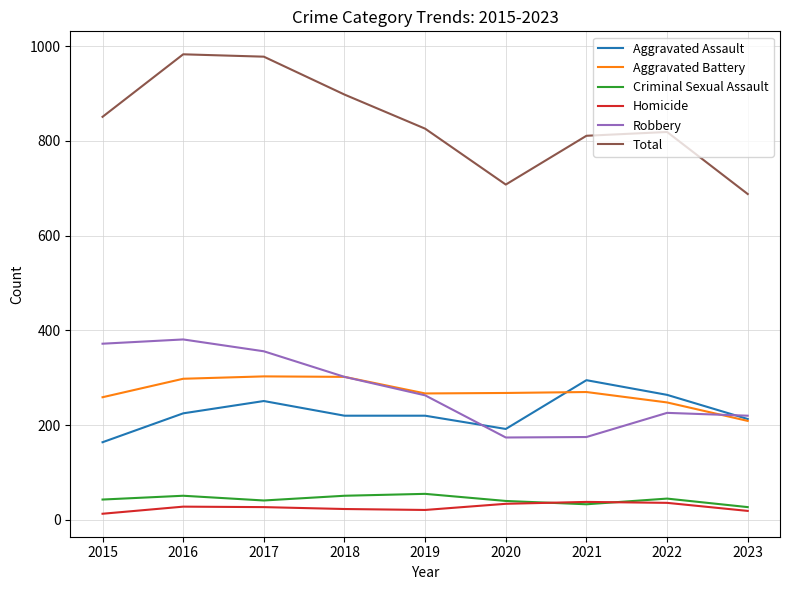

Is the value of Total at 2018 greater than the value of Criminal Sexual Assault at 2022?

Yes